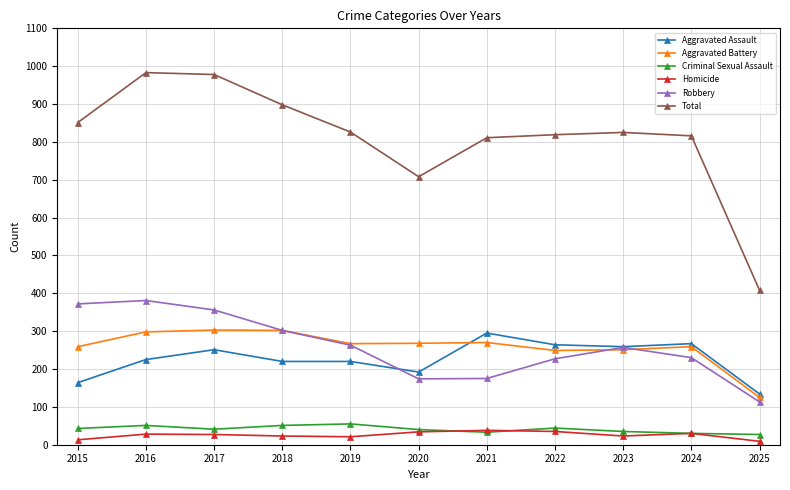

Which series changed the most between 2024 and 2025?

Total